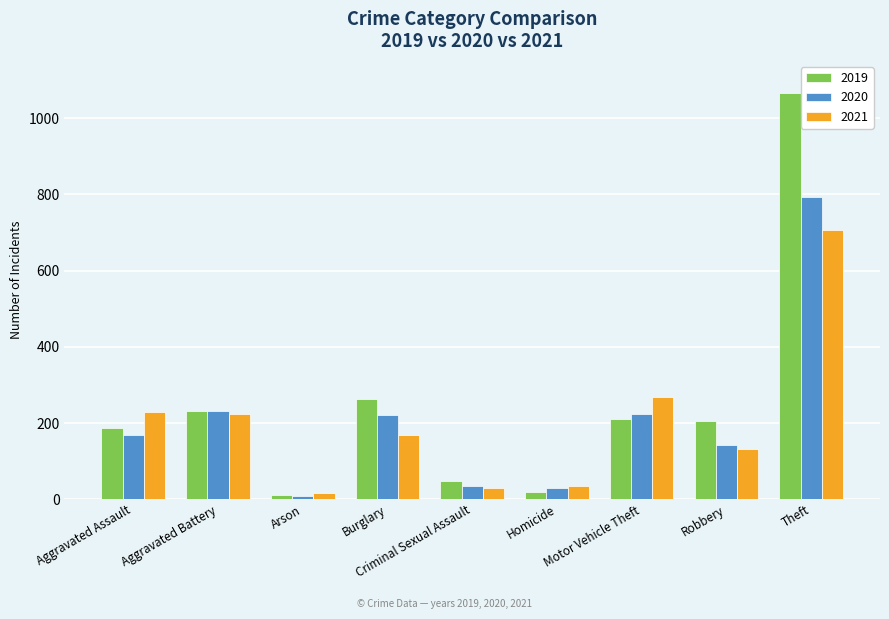

What is the difference between the highest and lowest values at Motor Vehicle Theft?

58